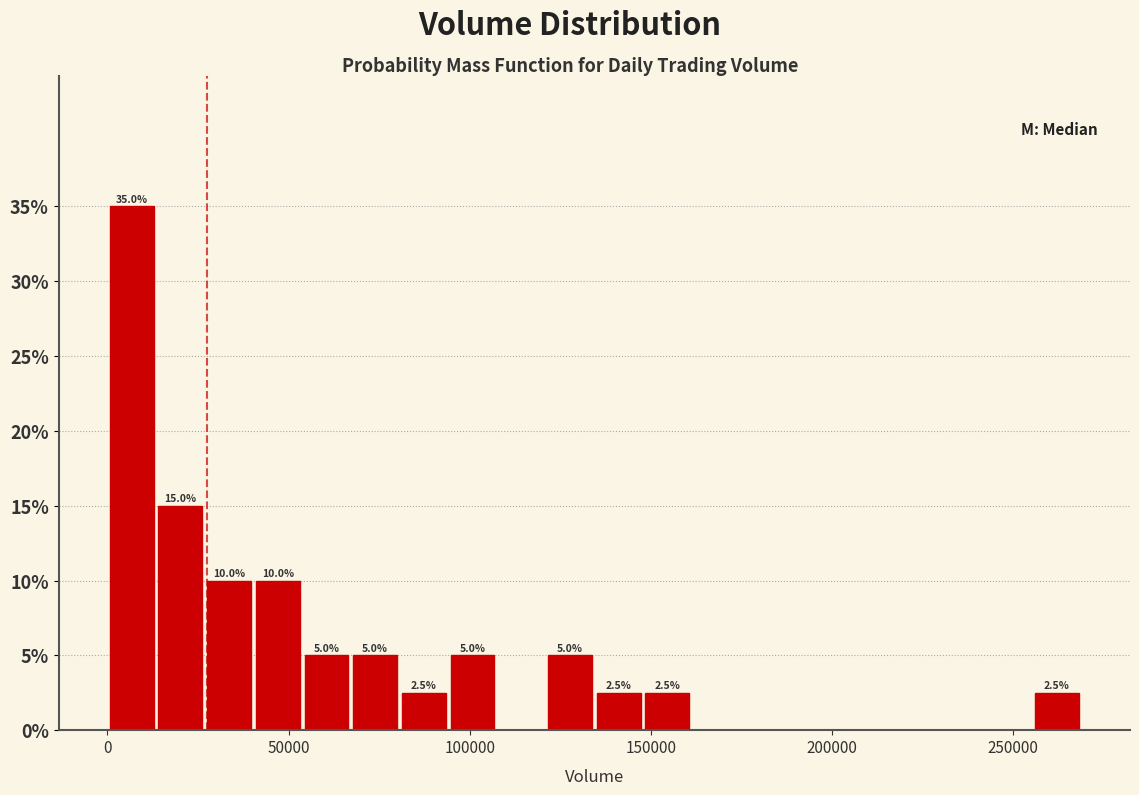

Around what value on the x-axis is the tallest bar? Give the approximate position of its centre, as read against the axis.

5000